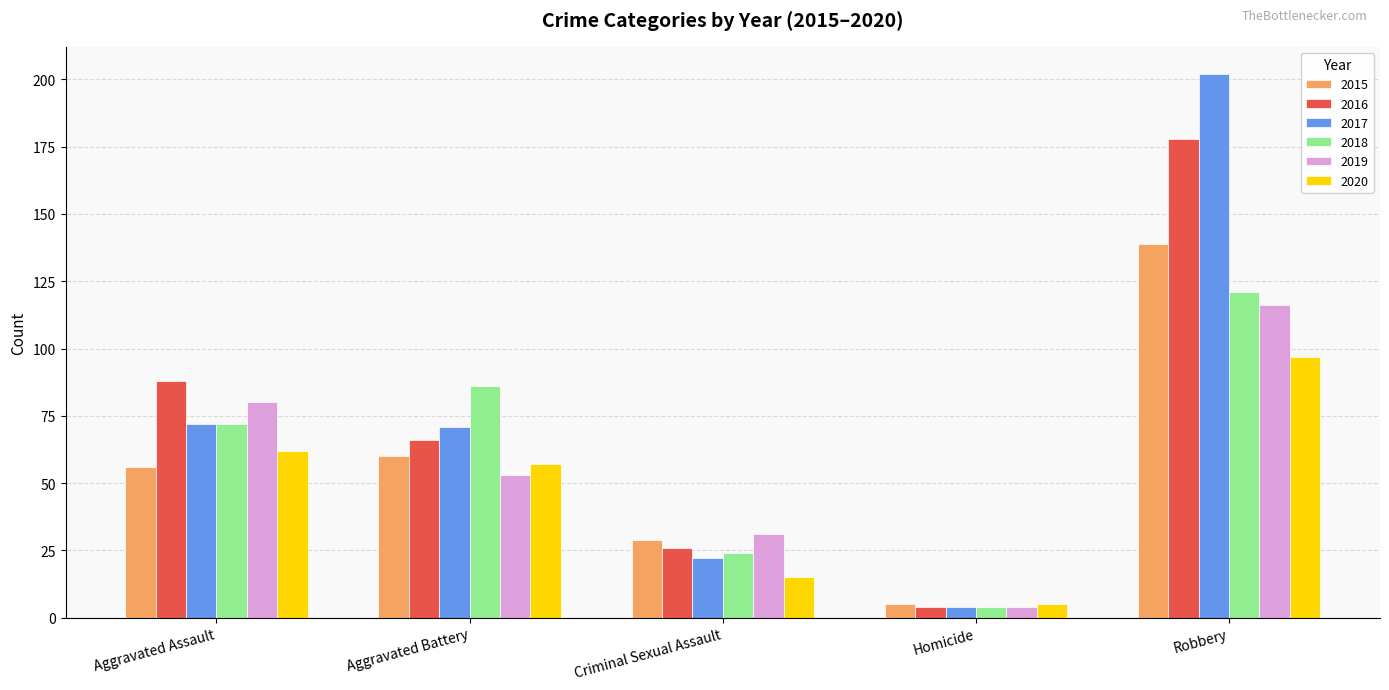

Reading right to left, extract all data points from this chart.

2015: 139	5	29	60	56
2016: 178	4	26	66	88
2017: 202	4	22	71	72
2018: 121	4	24	86	72
2019: 116	4	31	53	80
2020: 97	5	15	57	62